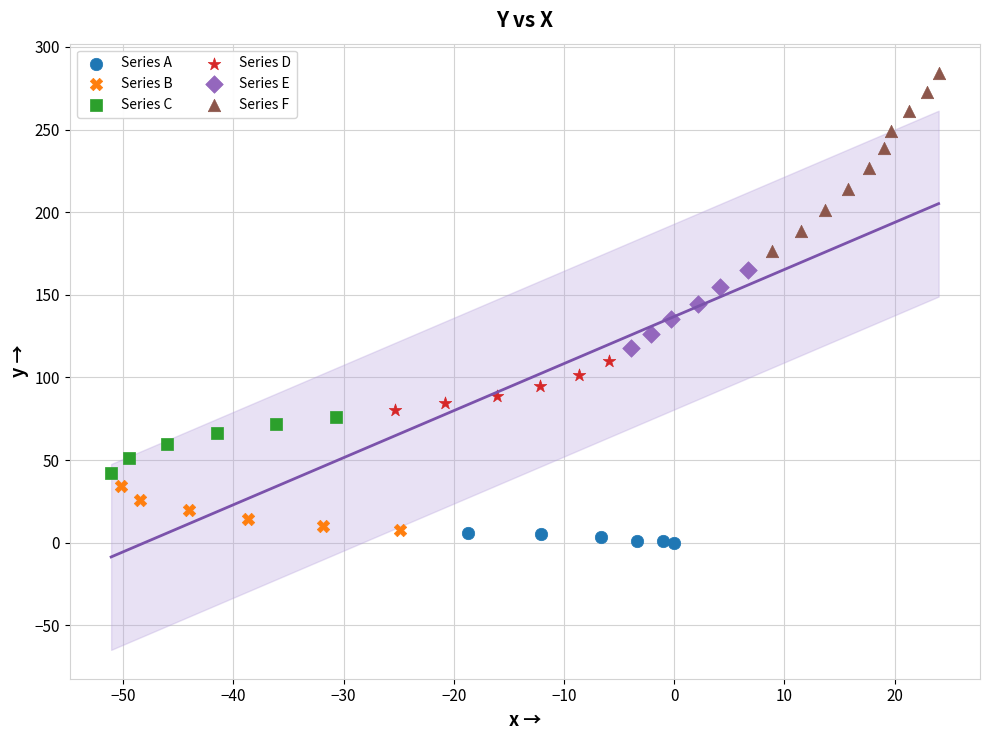

Which series reaches the maximum Y coordinate?

Series F